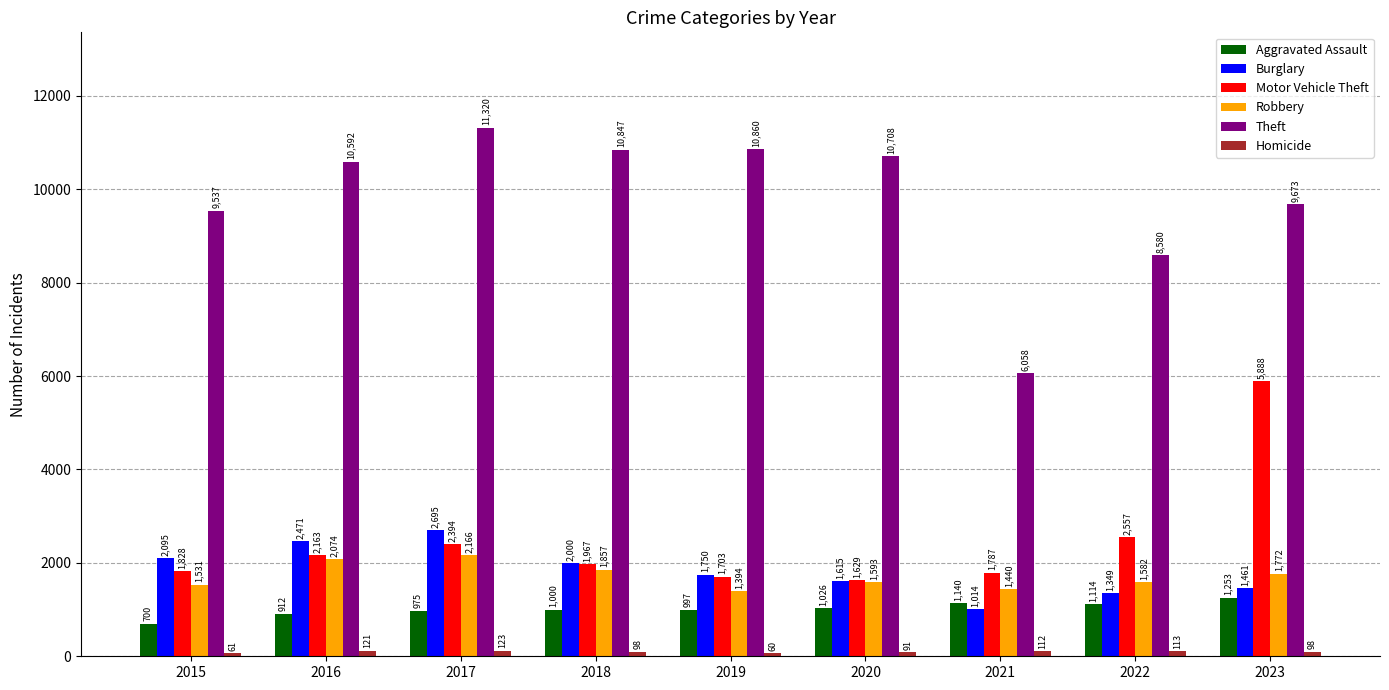

The value of Aggravated Assault at 2020 is 1026. True or false?

True